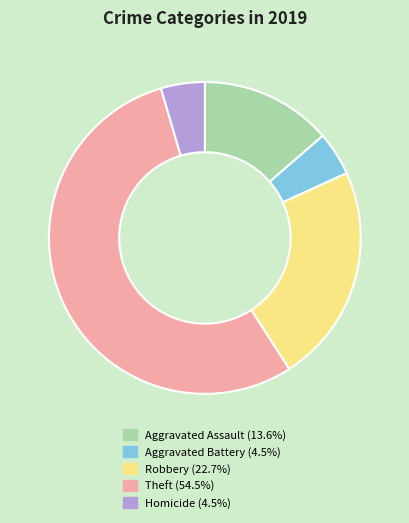

Which category has the biggest portion of the pie?

Theft